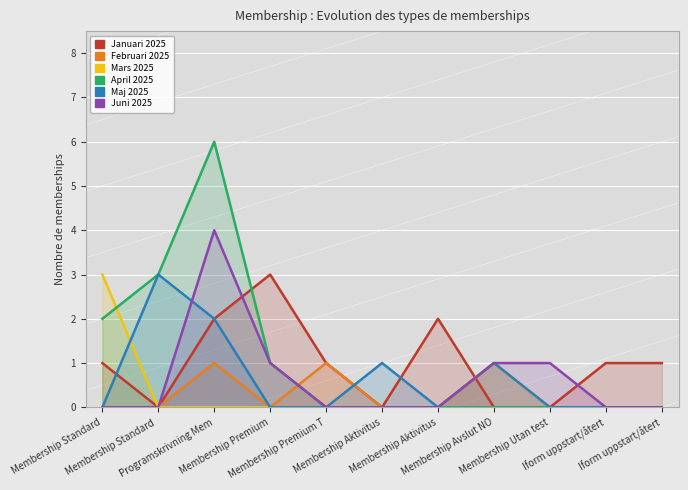

What are all the series names shown in the legend?

Januari 2025, Februari 2025, Mars 2025, April 2025, Maj 2025, Juni 2025